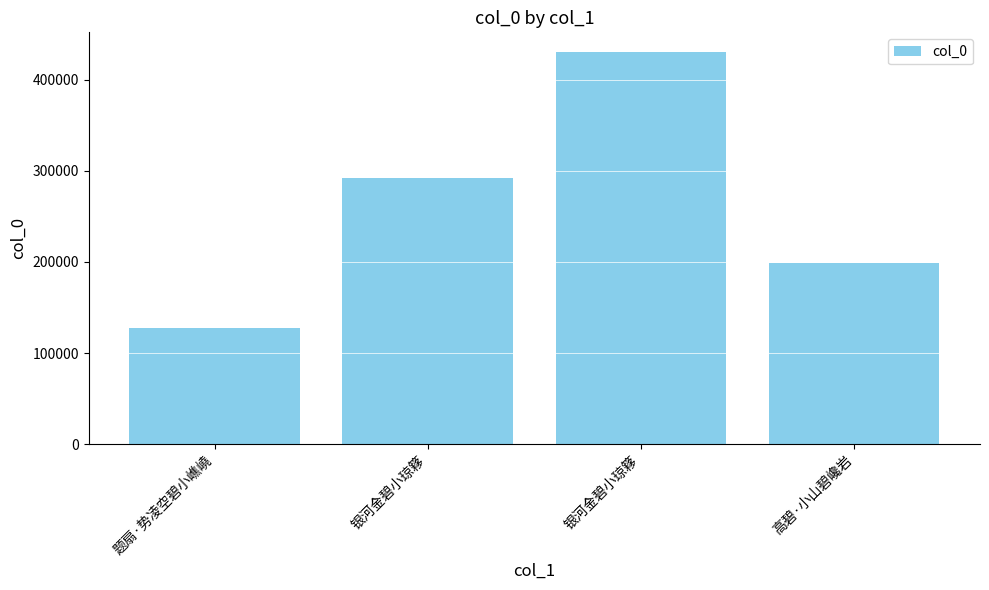

What value does the data have at 银河金碧小琼簃?

430759